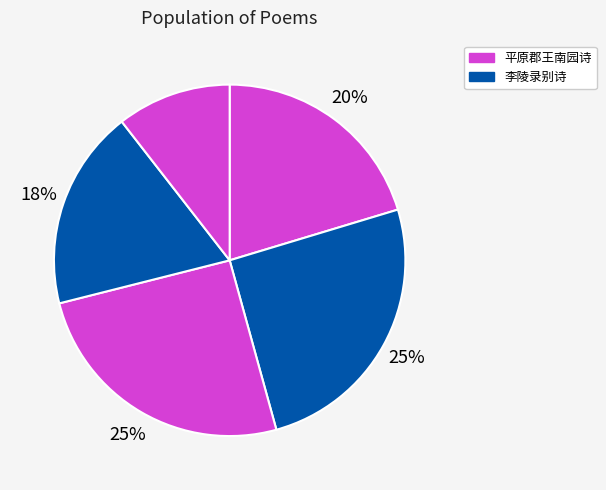

How many slices are in this pie chart?

5